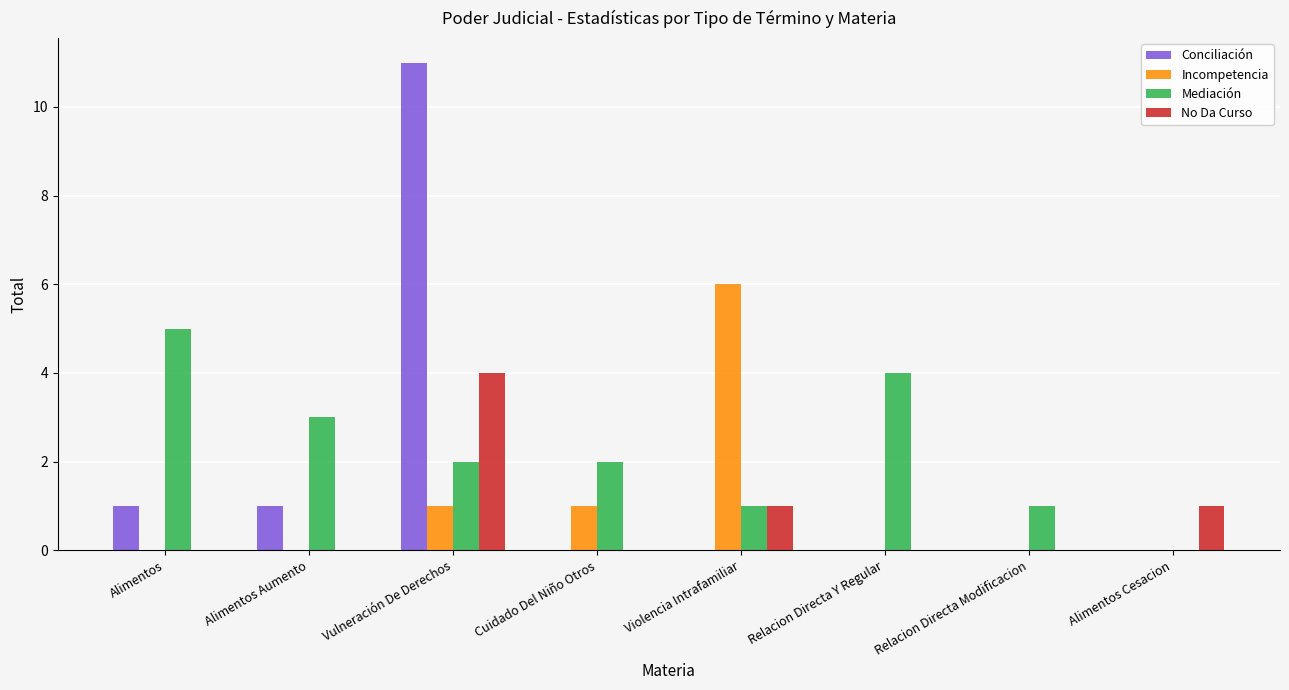

Which series changed the most between Alimentos and Vulneración De Derechos?

Conciliación